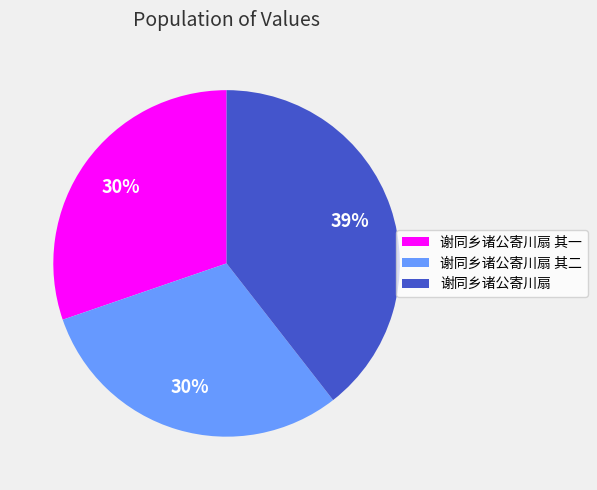

Is the sum of 谢同乡诸公寄川扇 and 谢同乡诸公寄川扇 其一 greater than half?

Yes